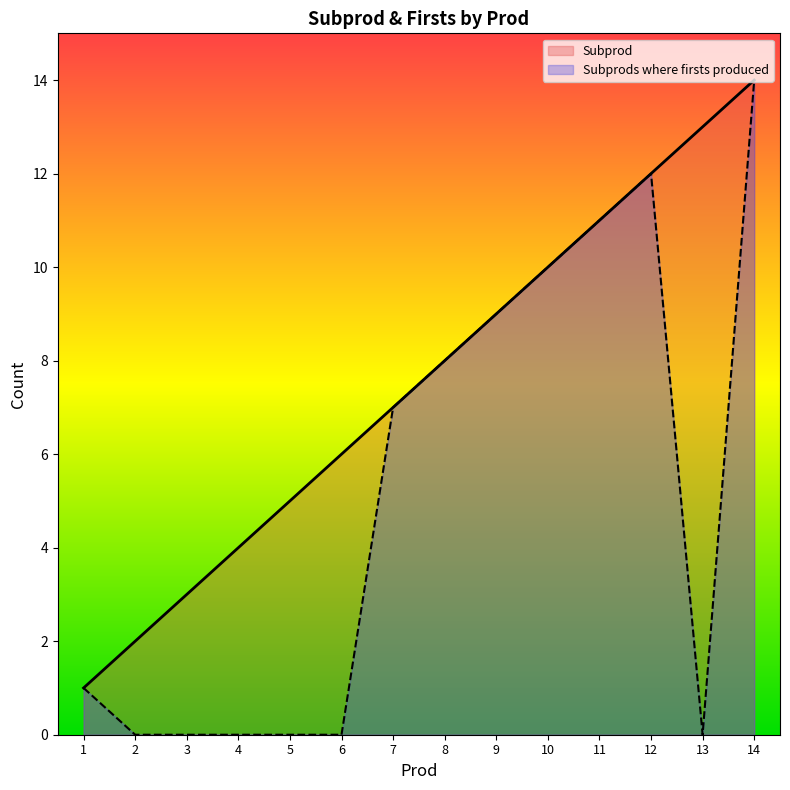

How many data points in Subprod are above 8?

6